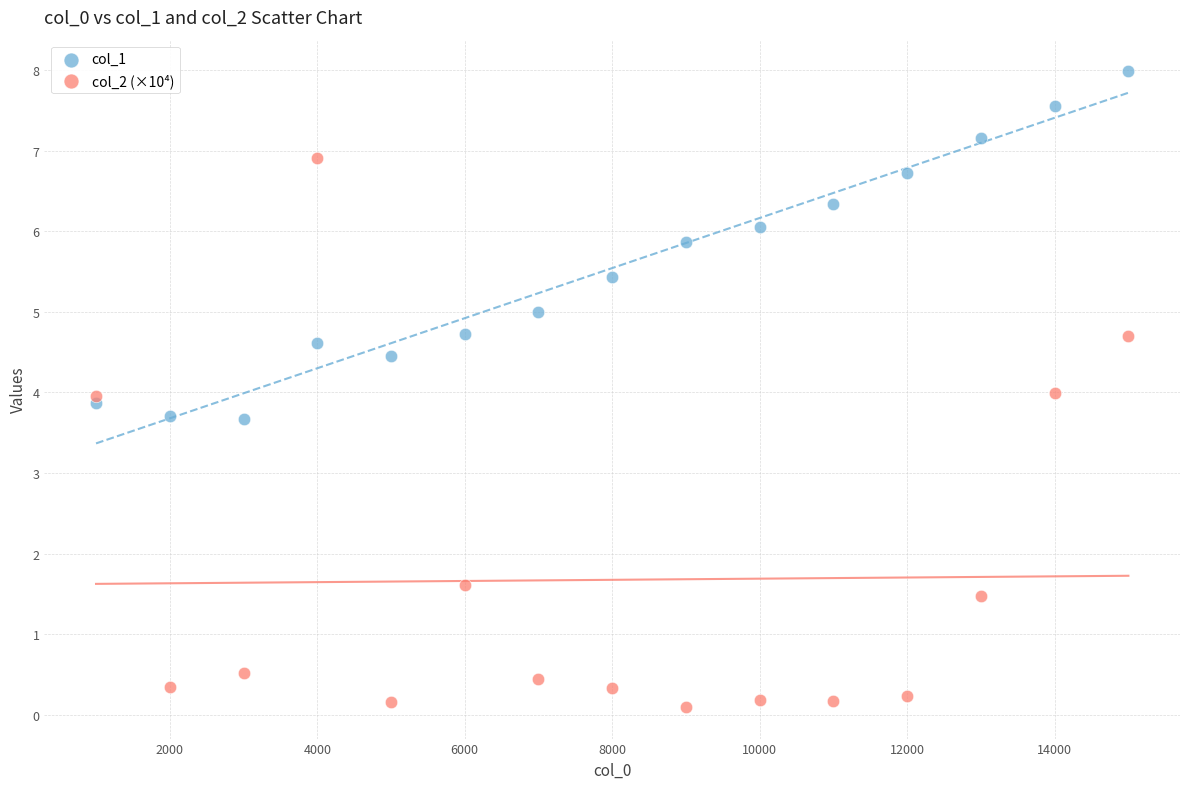

What are all the series names shown in the legend?

col_1, col_2 (×10⁴)